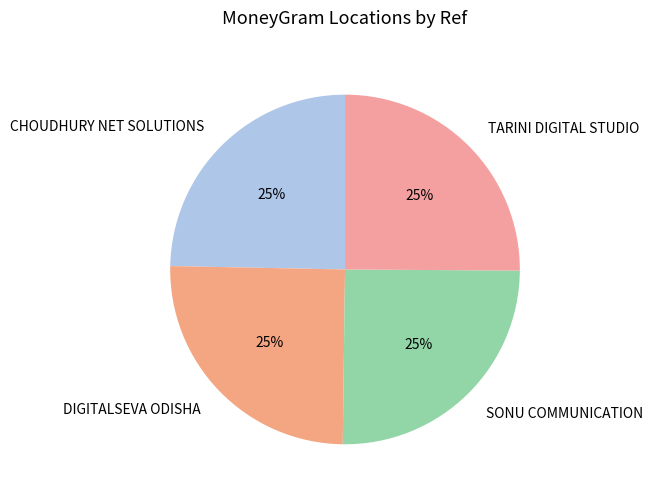

Is SONU COMMUNICATION the majority of the pie?

No